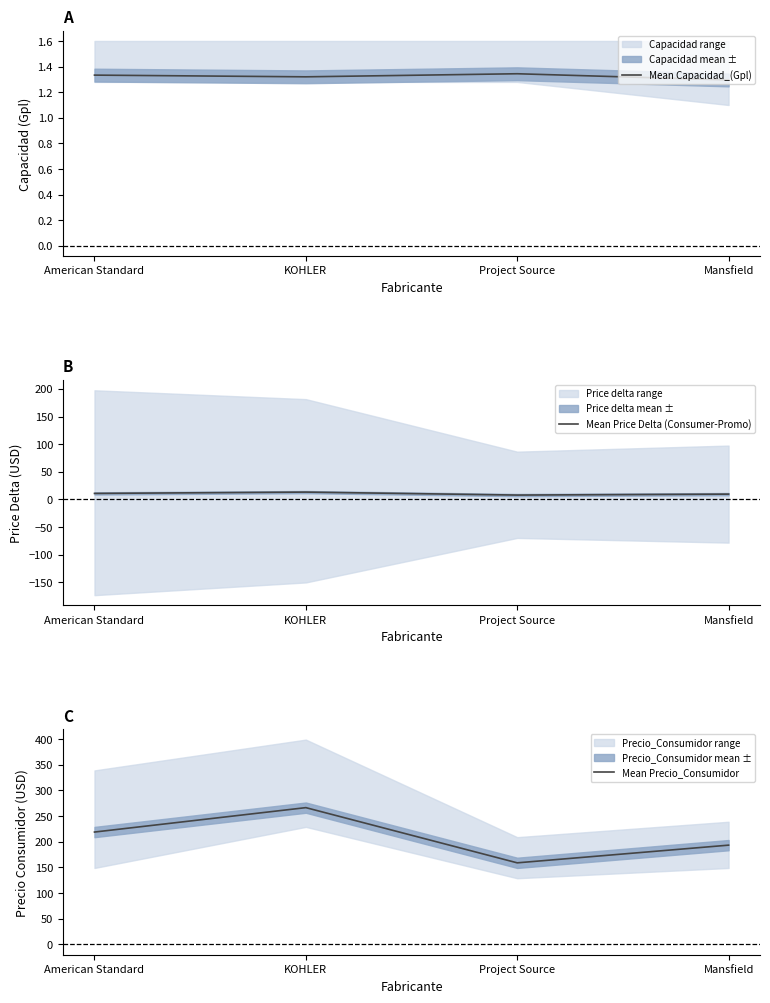

At which label does Mean Precio_Consumidor reach its minimum?

Project Source